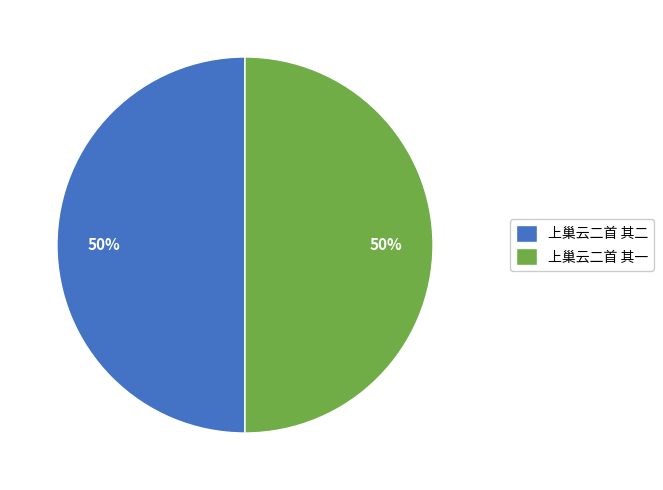

Combined, do 上巢云二首 其一 and 上巢云二首 其二 account for over 50%?

Yes